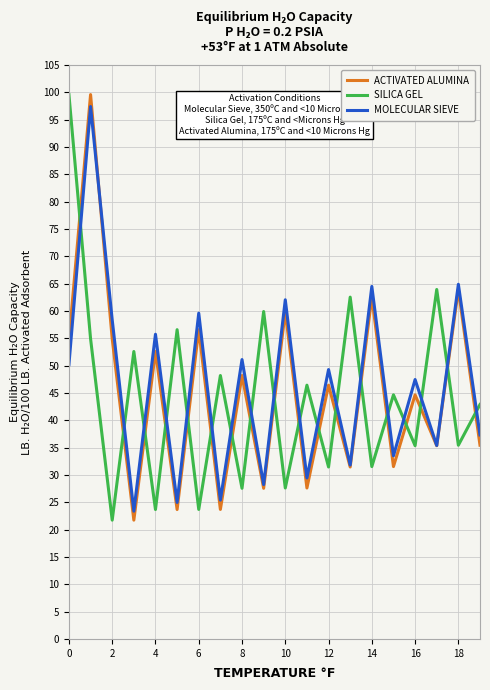

What is the maximum value shown in the chart?

99.6